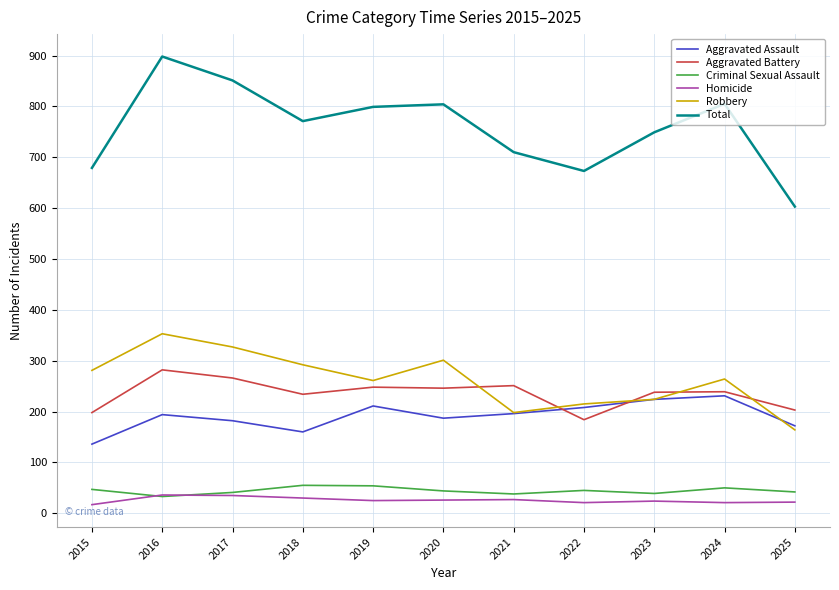

The Total series shows 168 at 2015. True or false?

False